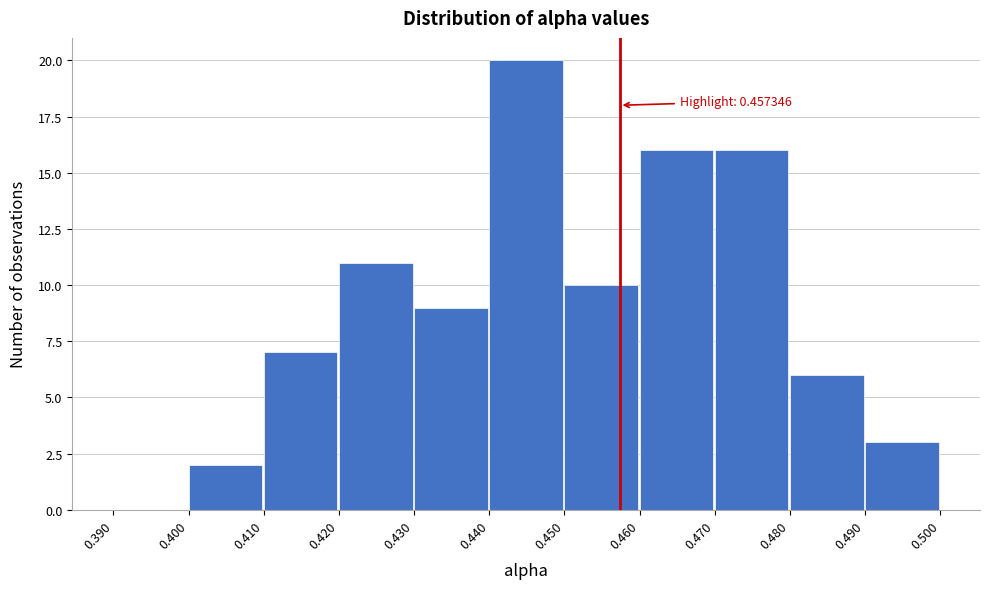

Over which range of the x-axis is the bar tallest?

0.440 to 0.450